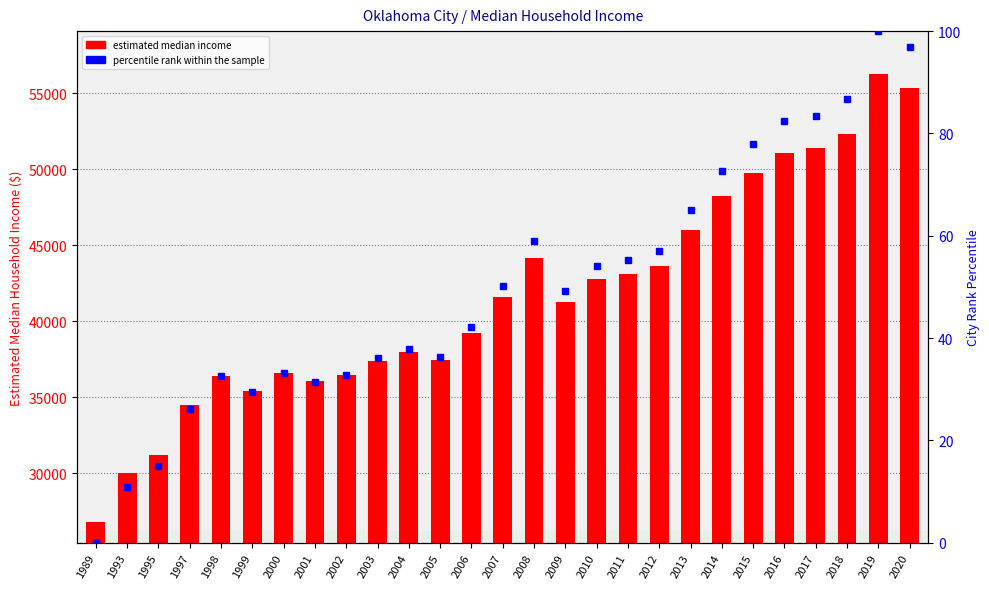

What value does the data have at 2018, to the nearest 10?

52350